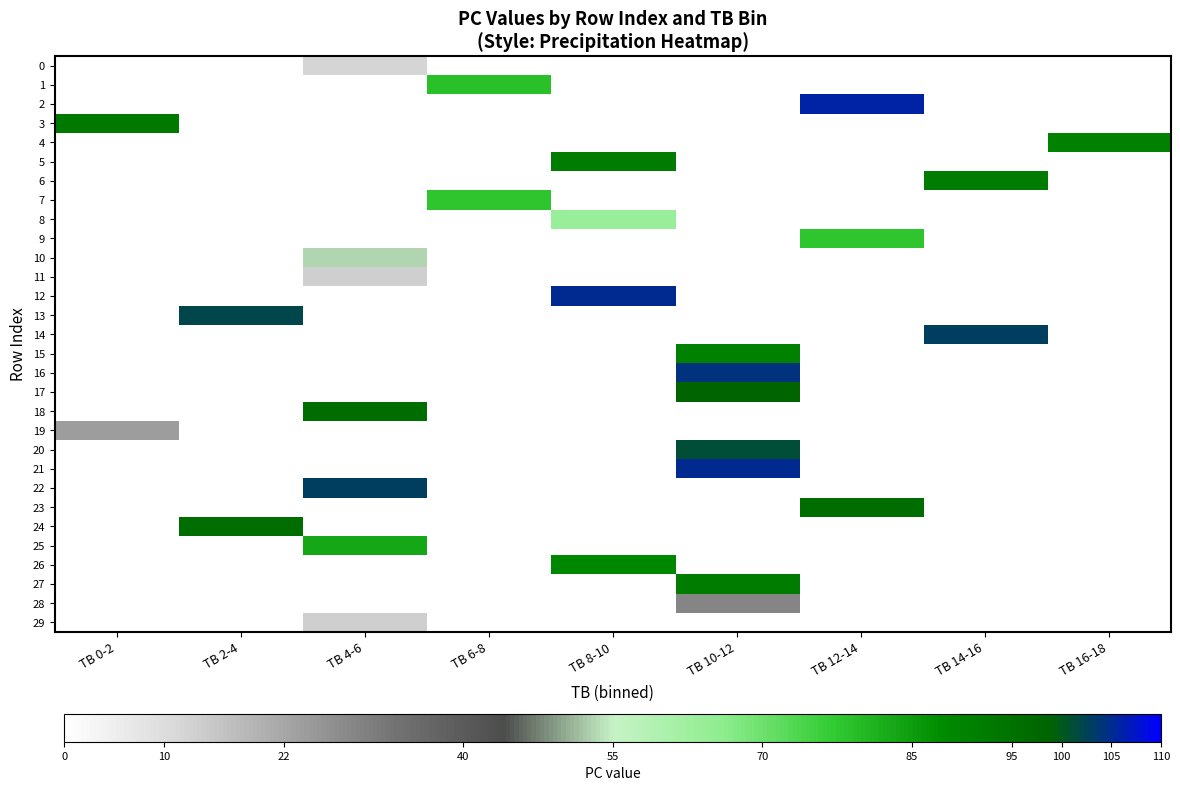

Is the value of 4 at TB 6-8 greater than the value of 2 at TB 4-6?

No